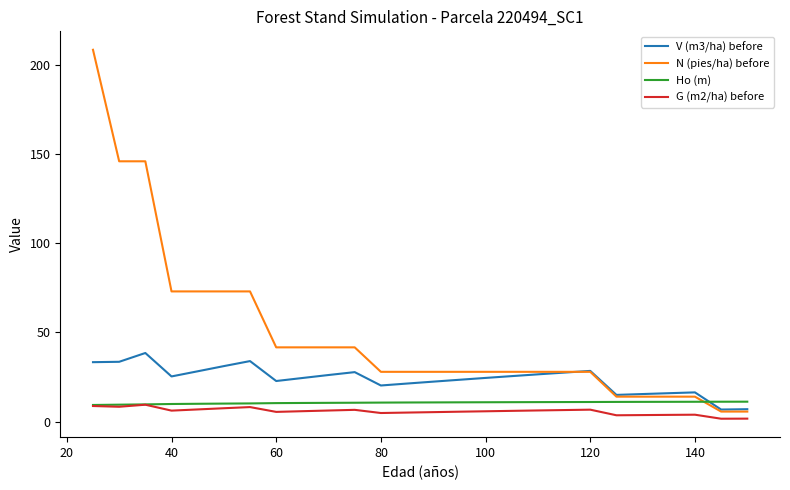

What is the greatest value displayed?

208.7